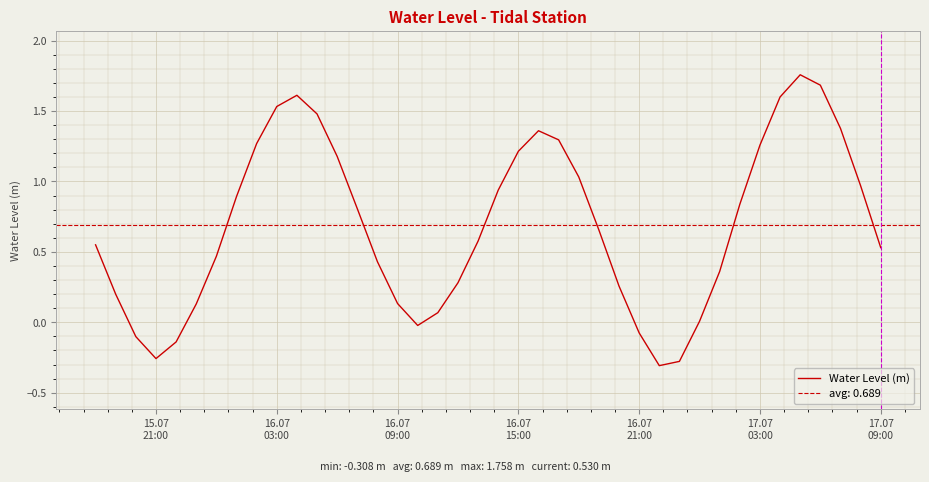

How many data points are less than 0?

7